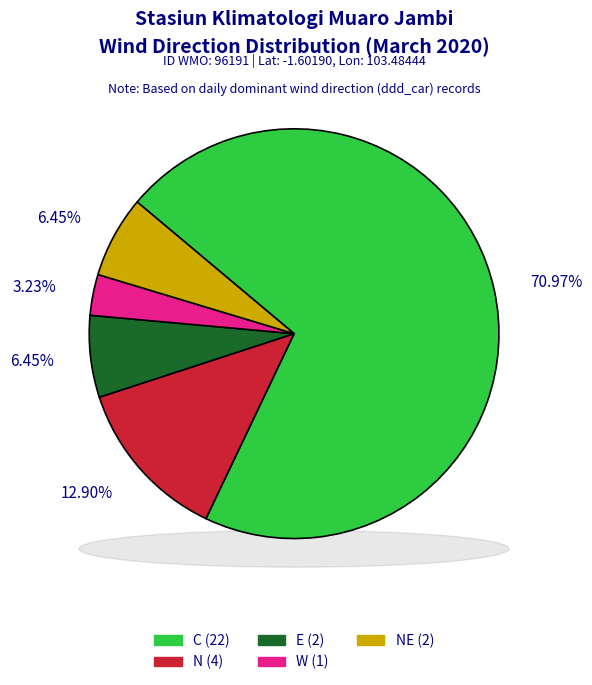

How much of the chart is everything except C?

29.0%